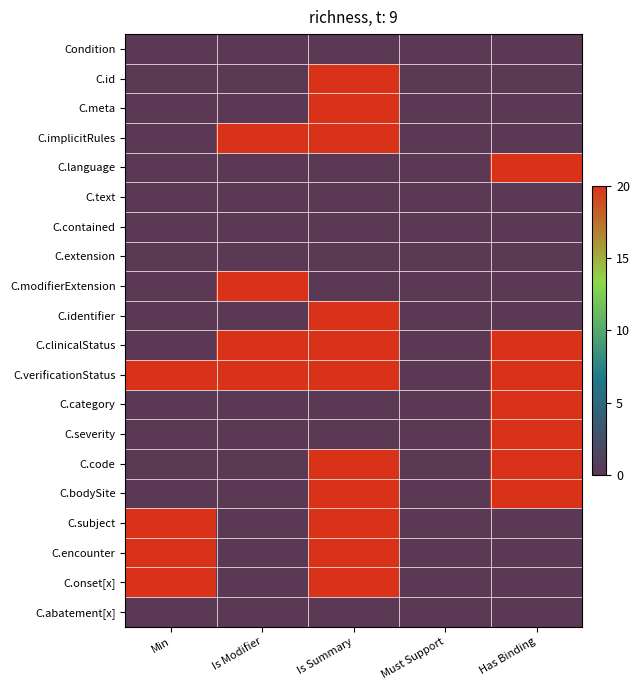

Rank the series by their maximum value, from lowest to highest.

Condition, C.text, C.contained, C.extension, C.abatement[x], C.id, C.meta, C.implicitRules, C.language, C.modifierExtension, C.identifier, C.clinicalStatus, C.verificationStatus, C.category, C.severity, C.code, C.bodySite, C.subject, C.encounter, C.onset[x]